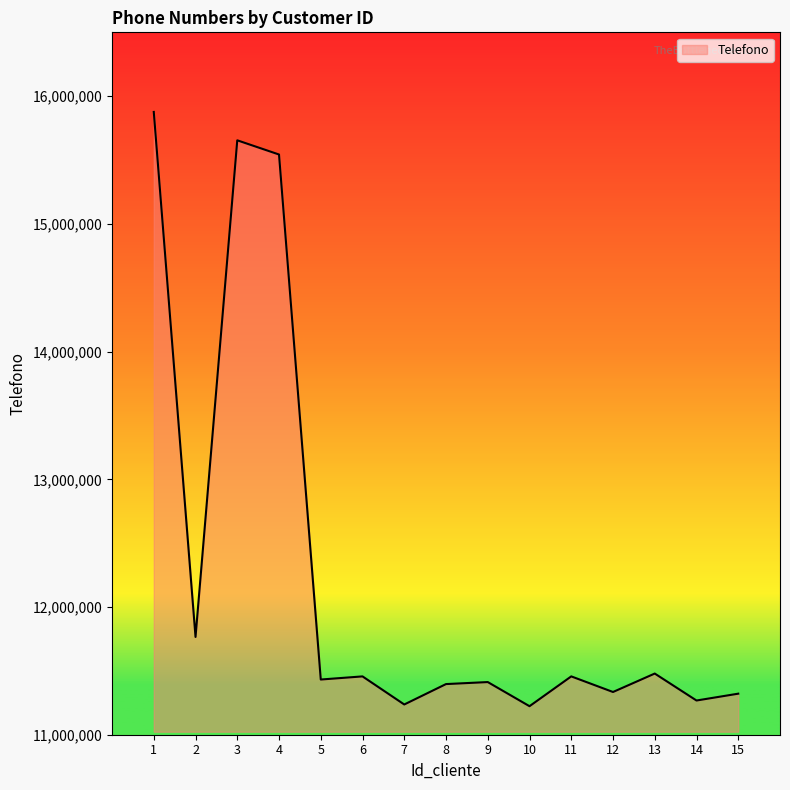

Is it true that the value at 9 is 11412334?

True